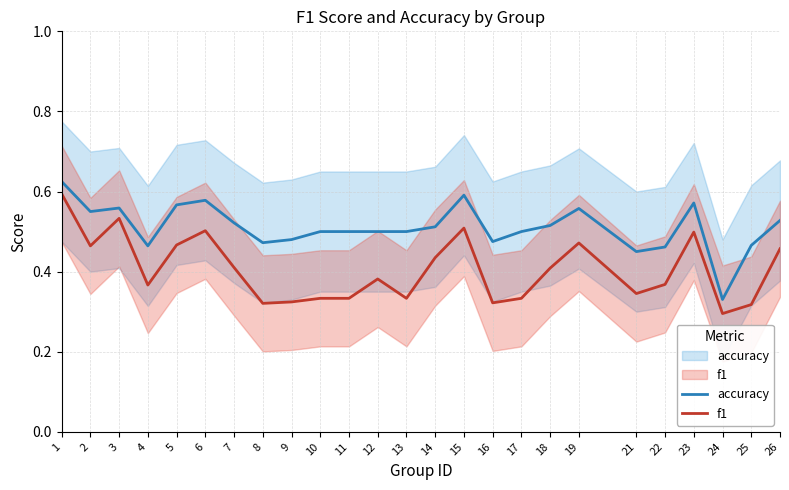

True or false: accuracy and f1 intersect in this chart.

False